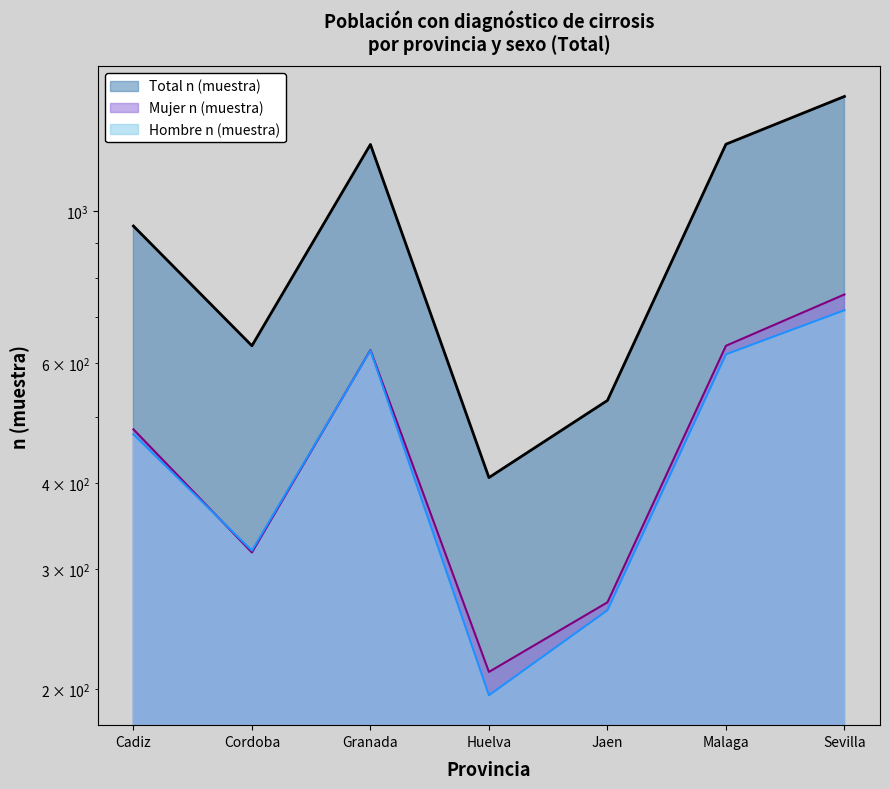

Where is Mujer n (muestra) nearest to the value 484?

Cadiz